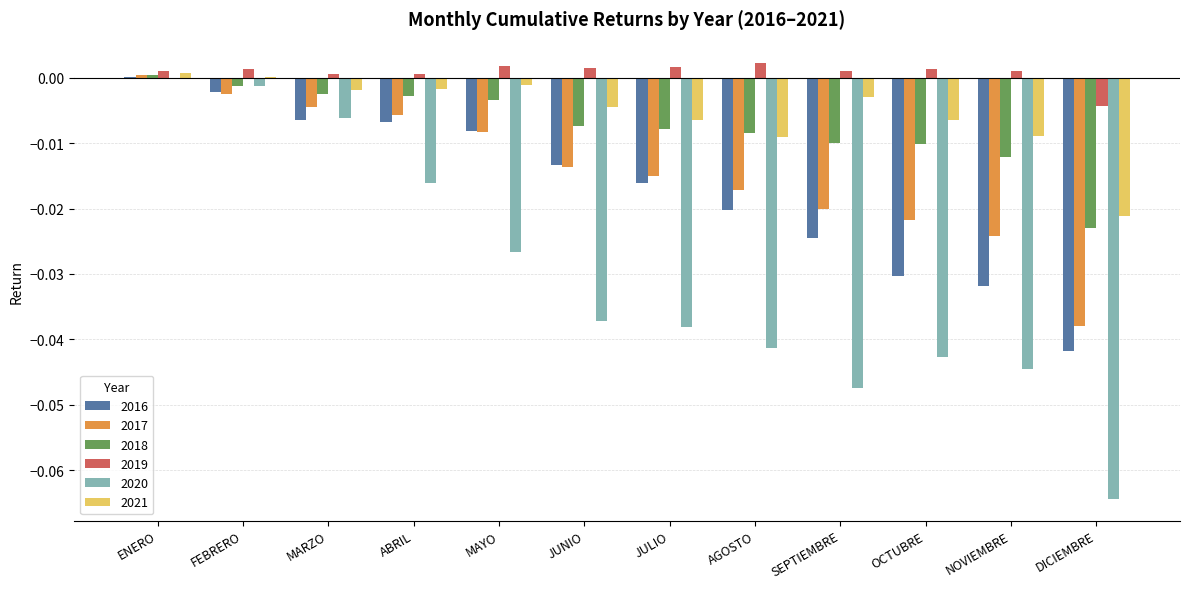

How many categories are shown in the chart?

12